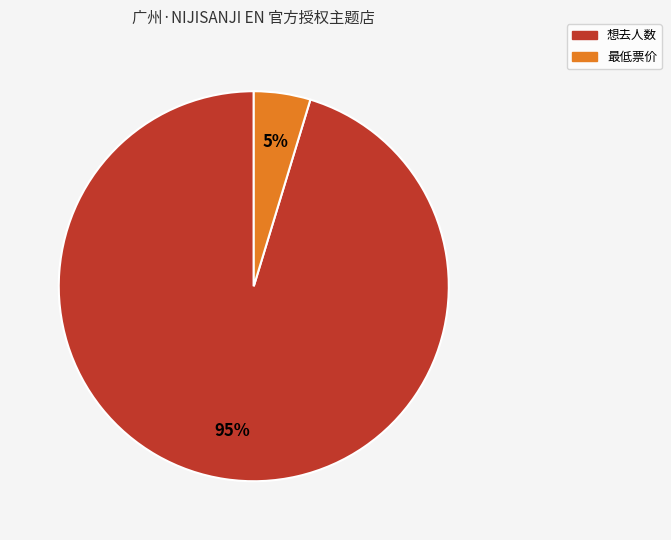

The 最低票价 slice represents 5% of the pie. True or false?

True